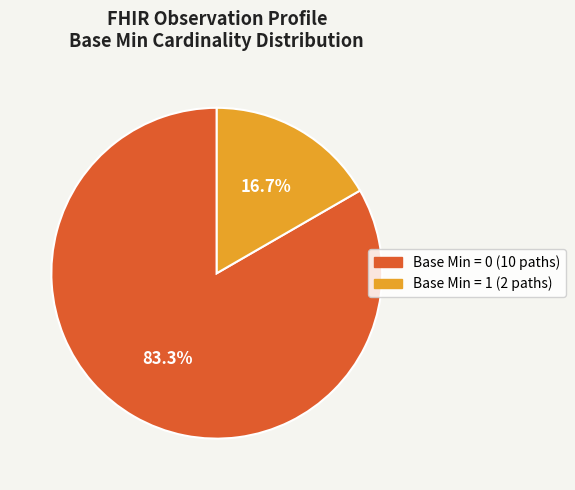

Is there a majority slice in this chart?

Yes